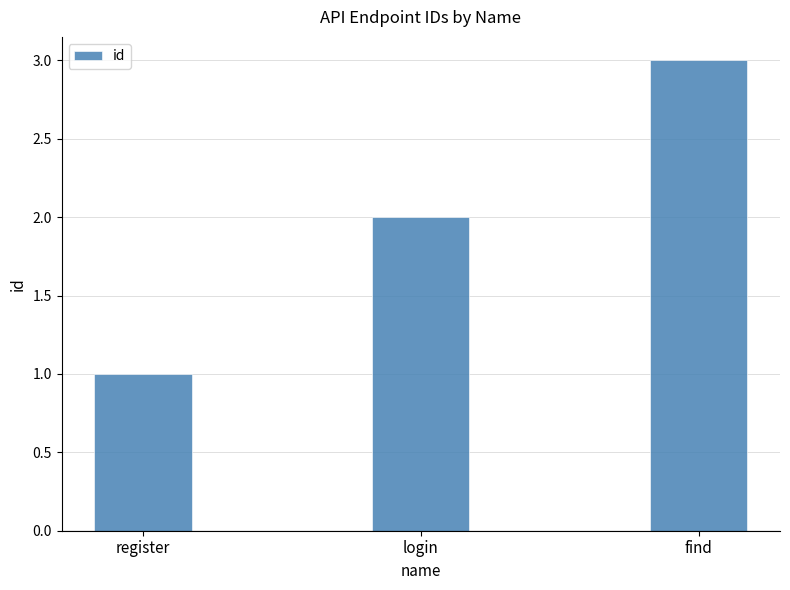

What position from the left is register?

1